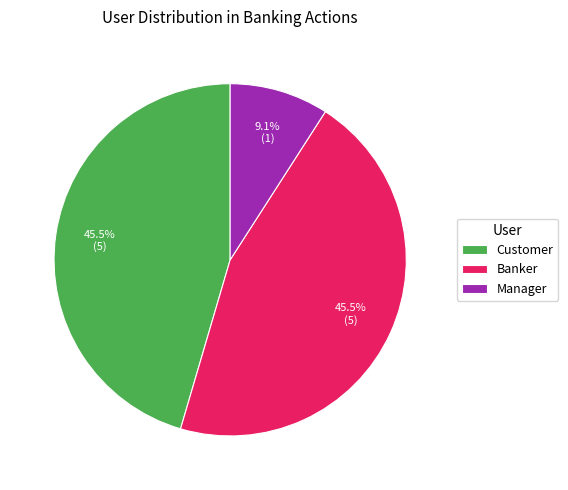

Is there any slice that represents more than half of the pie?

No